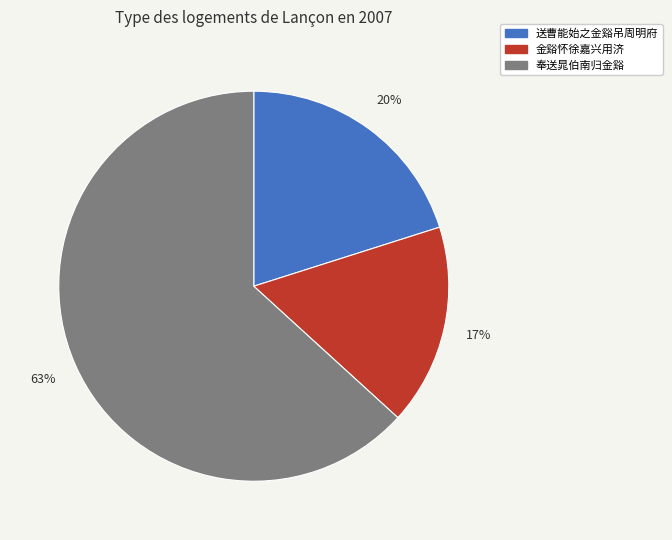

Is it true that 送曹能始之金谿吊周明府 is 6% of the pie?

False